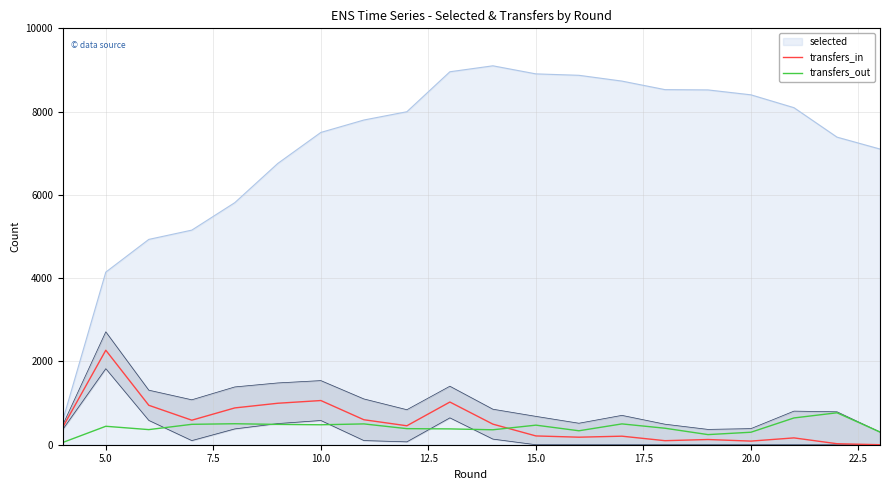

What is the highest value of the transfers_in series?

2269